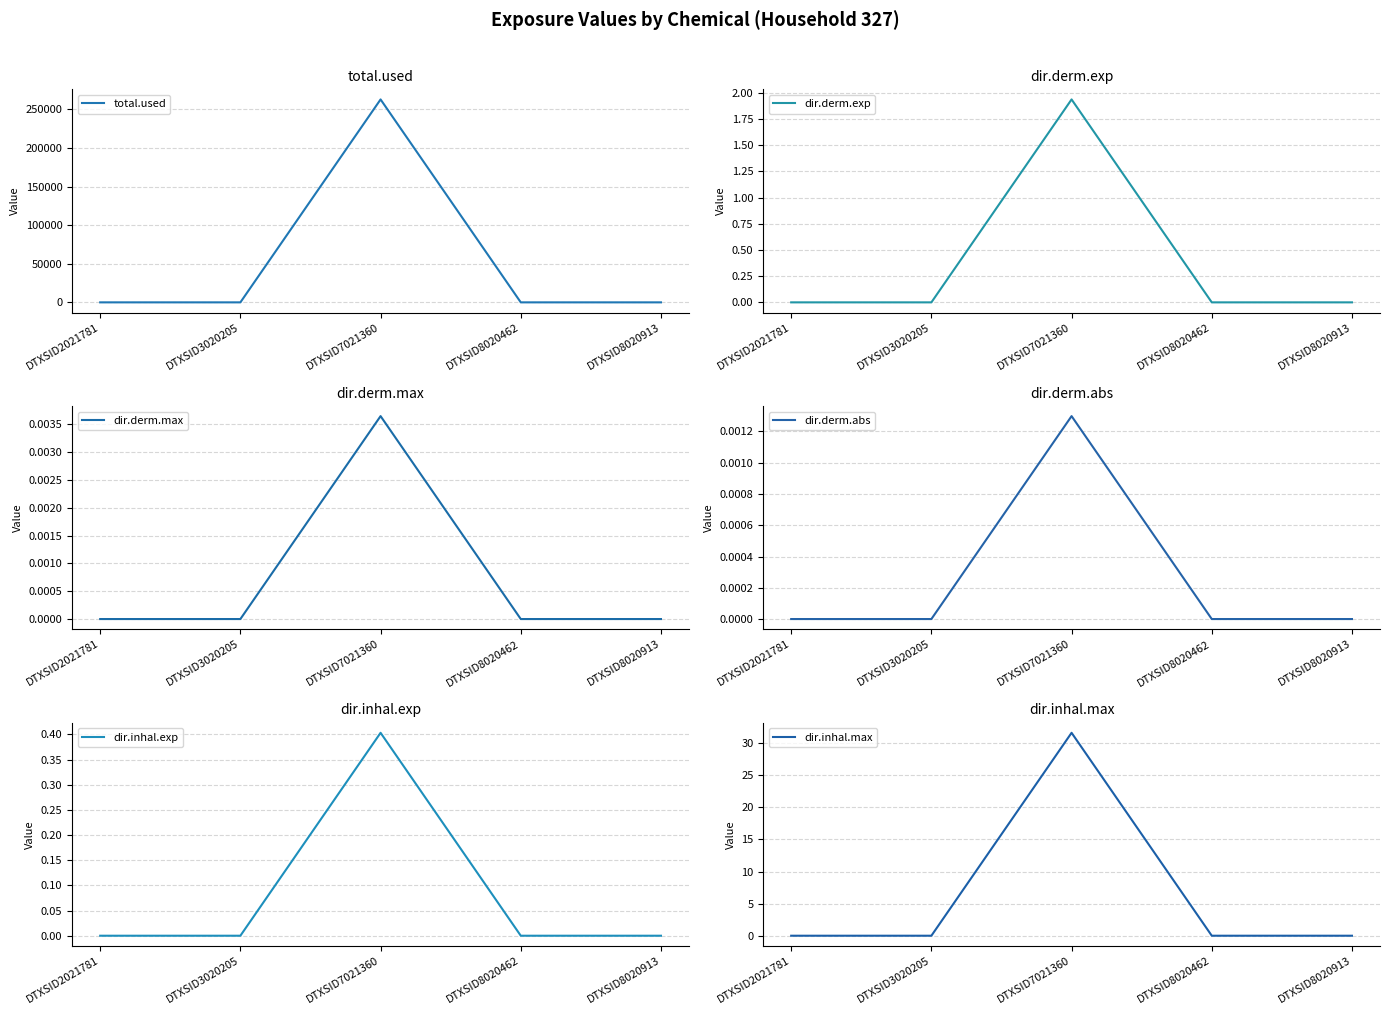

Reading left to right, transcribe all the data shown in this chart.

total.used: 0.0	0.0	262821.6	0.0	0.0
dir.derm.exp: 0.0	0.0	1.9	0.0	0.0
dir.derm.max: 0.0	0.0	0.0	0.0	0.0
dir.derm.abs: 0.0	0.0	0.0	0.0	0.0
dir.inhal.exp: 0.0	0.0	0.4	0.0	0.0
dir.inhal.max: 0.0	0.0	31.6	0.0	0.0